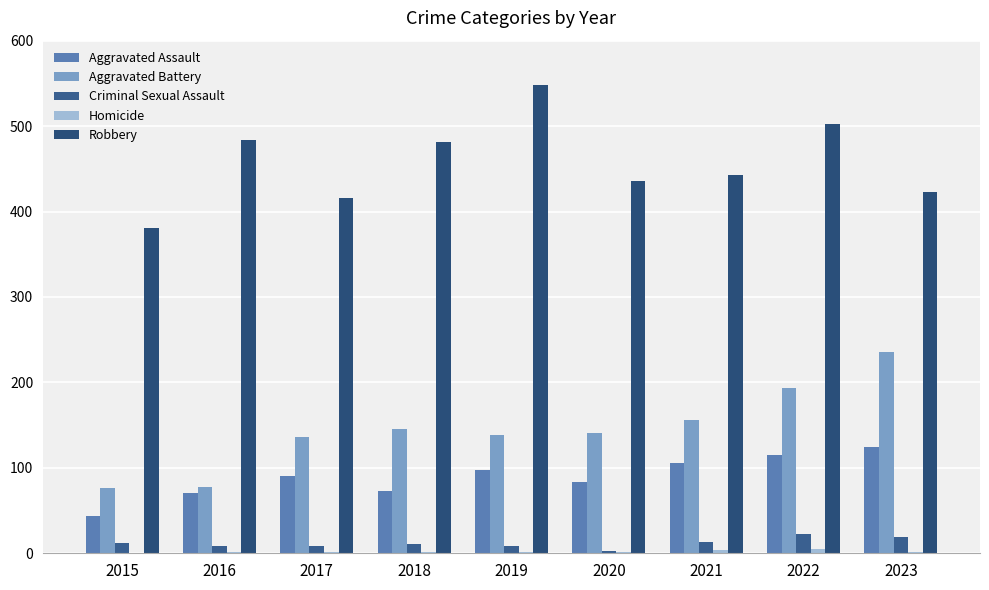

True or false: Aggravated Assault has a value of 70 at 2016.

True